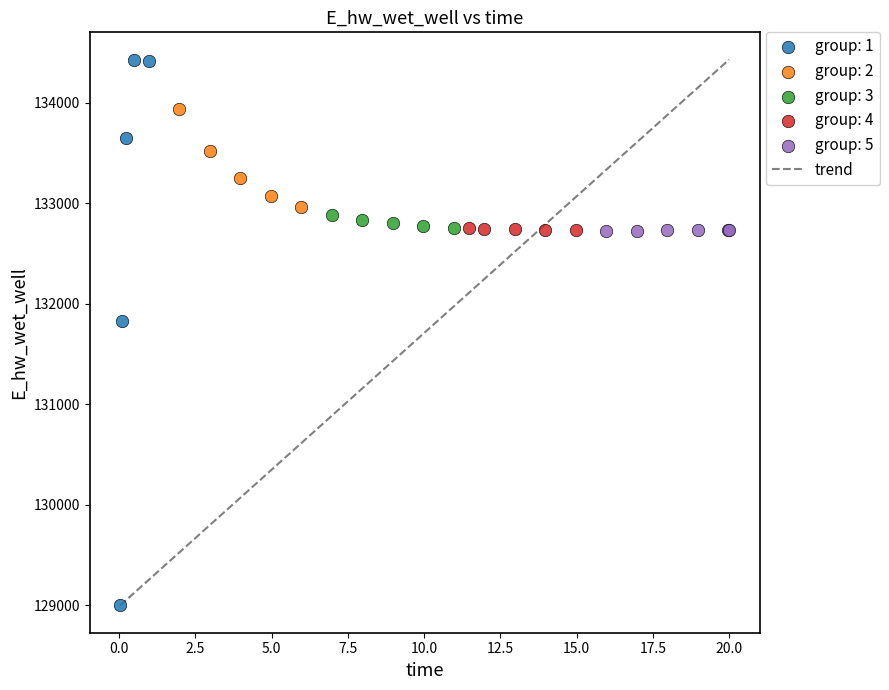

Which series contains the highest Y value?

group: 1